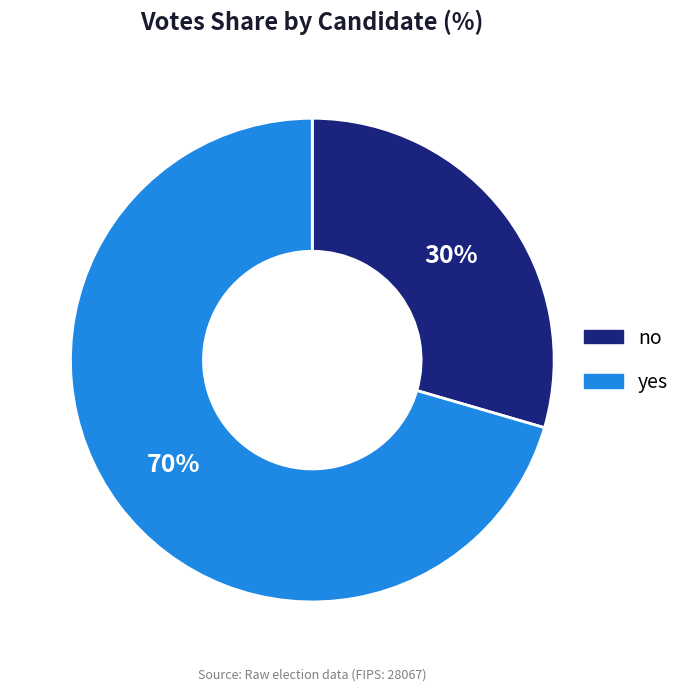

Combined, do no and yes account for over 50%?

Yes